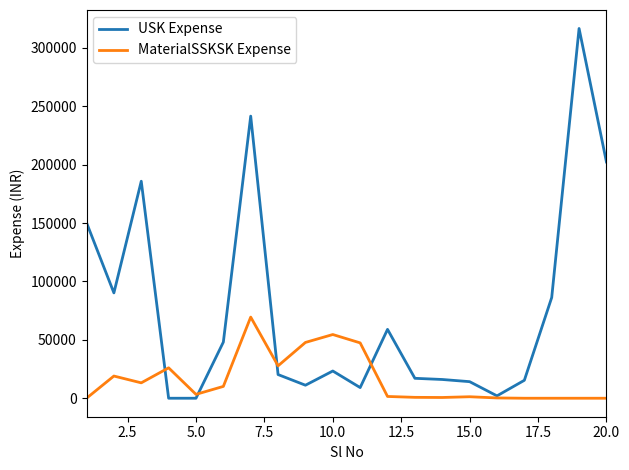

What is the difference between the maximum and second lowest values in the USK Expense series?

316684